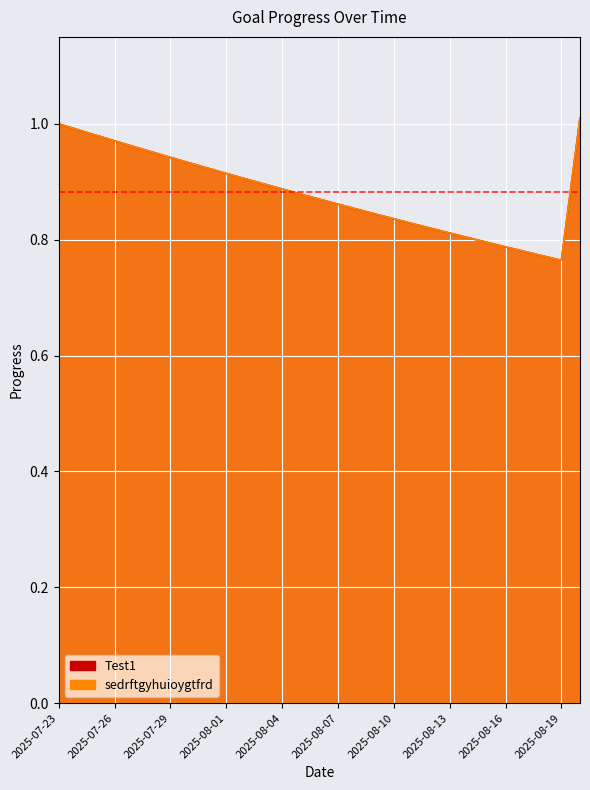

True or false: Test1 and sedrftgyhuioygtfrd intersect in this chart.

False